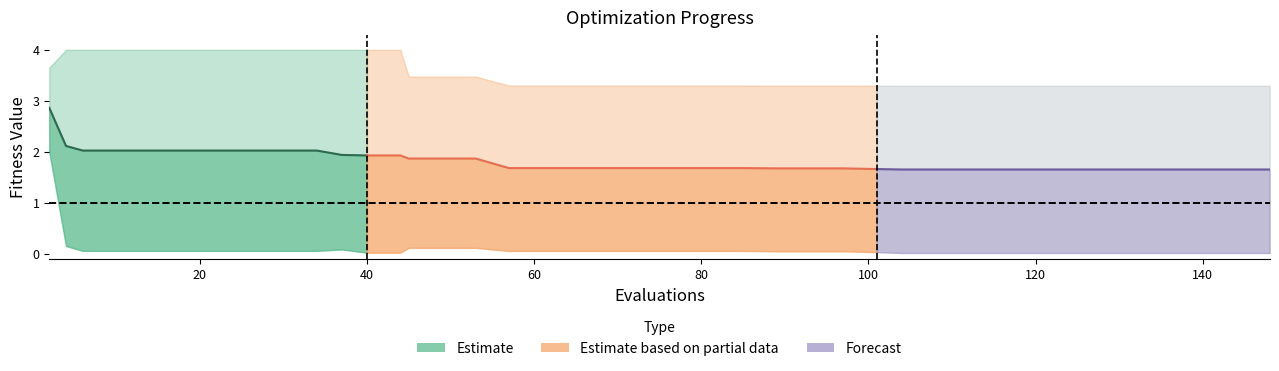

What is the difference between the maximum and minimum values in the best series?

2.0